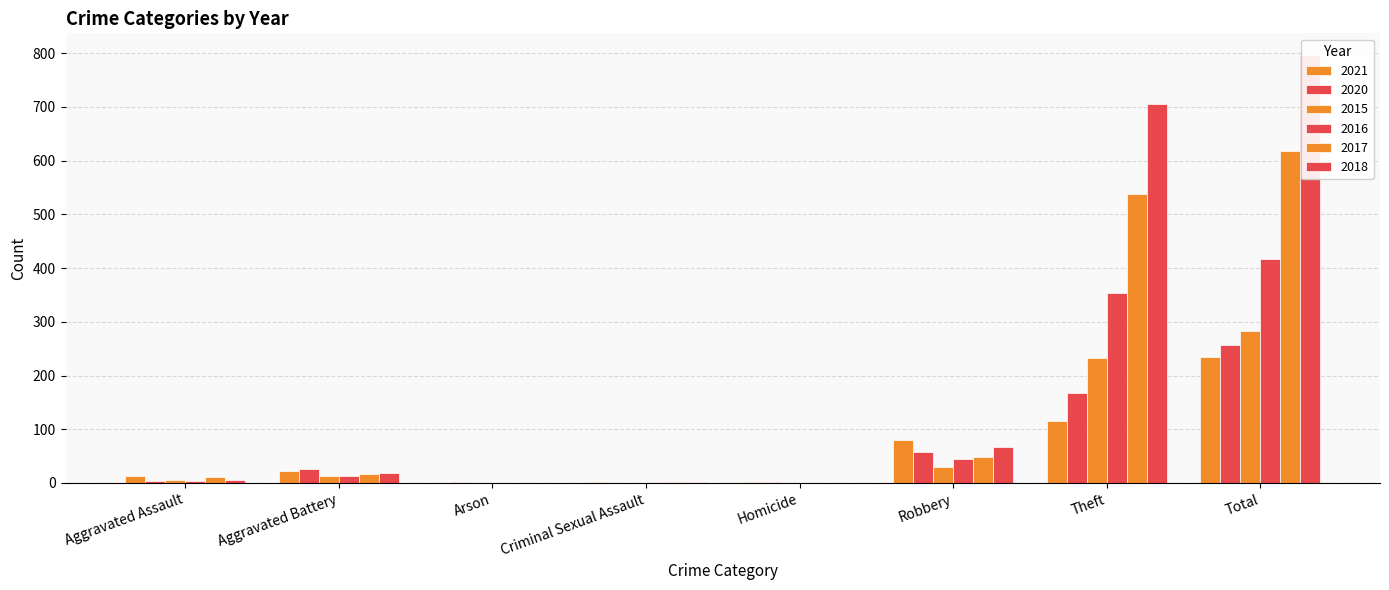

Reading right to left, what are all the values shown in this chart?

2021: 234	116	80	1	2	0	22	13
2020: 257	168	57	1	0	1	26	4
2015: 282	233	30	0	0	0	13	6
2016: 416	354	44	0	2	0	13	3
2017: 617	538	49	0	1	0	17	12
2018: 797	705	67	0	2	0	18	5